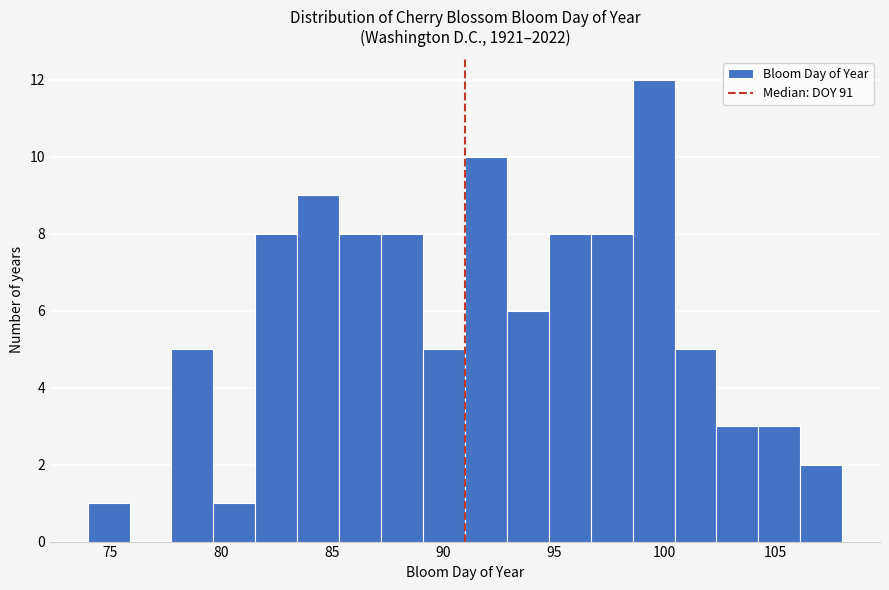

Read against the x-axis, roughly where is the centre of the tallest bar?

99.5